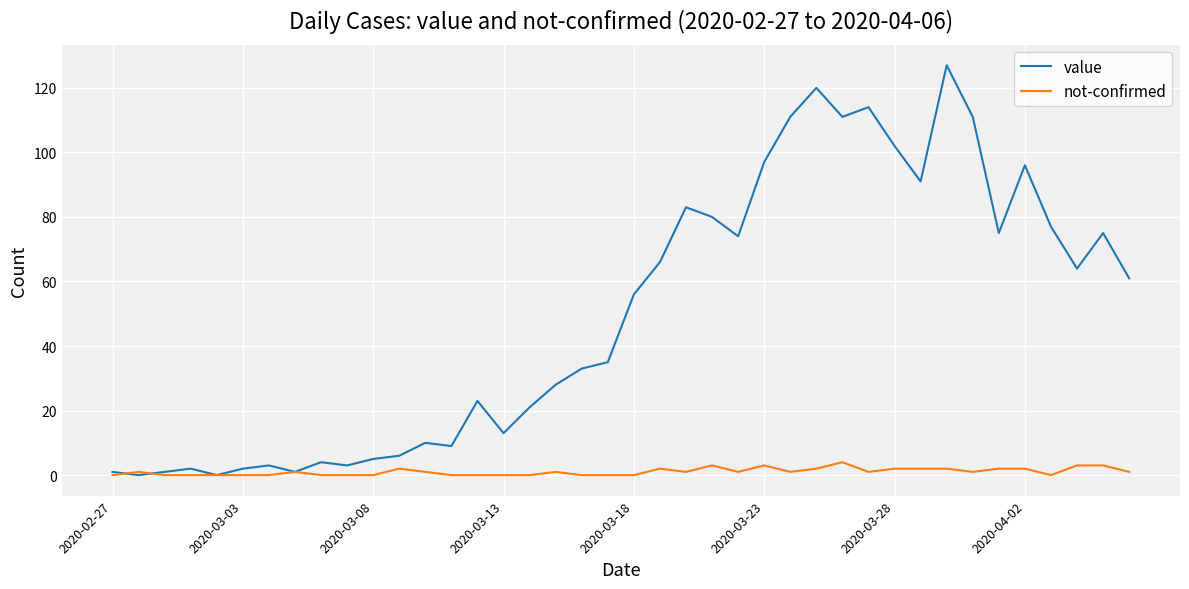

List the series in order of their peak value, highest first.

value, not-confirmed